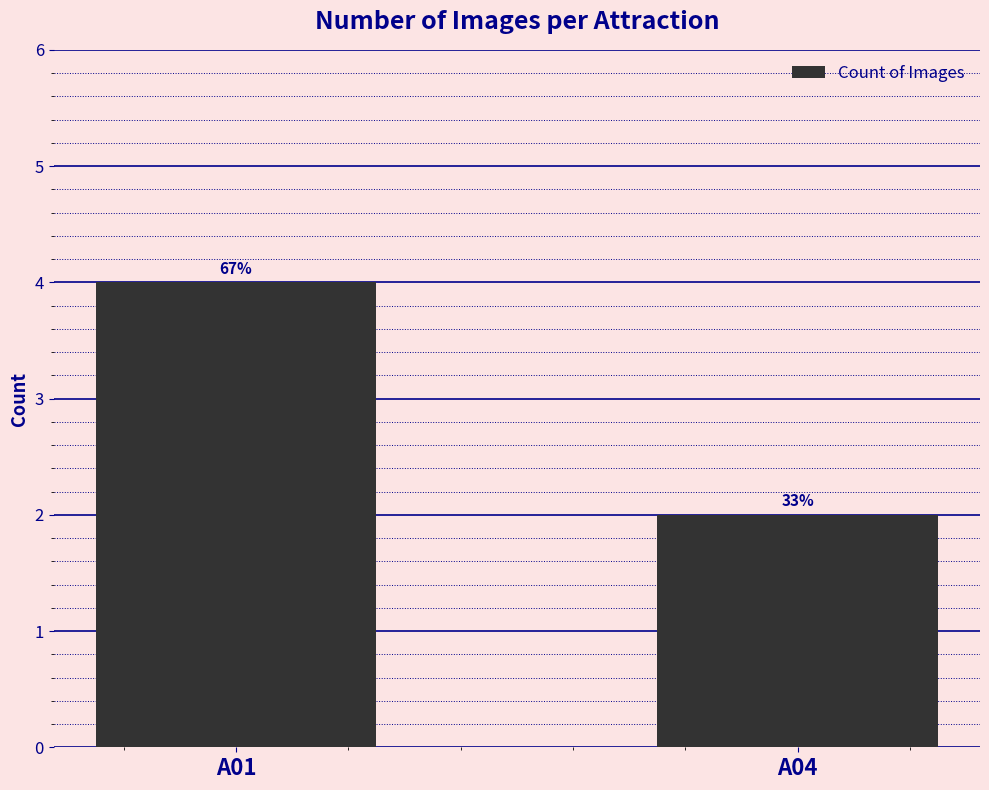

How many bars are there in total?

2